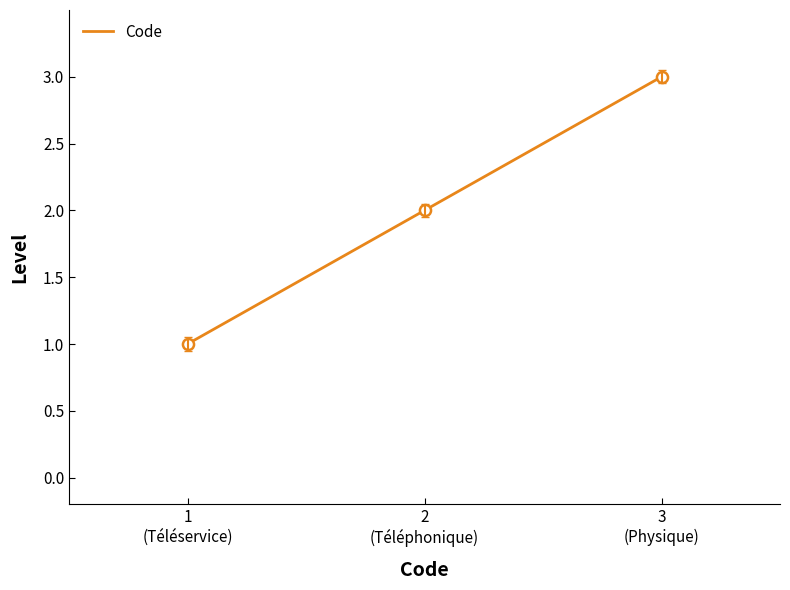

What is the difference between the maximum and minimum values?

2